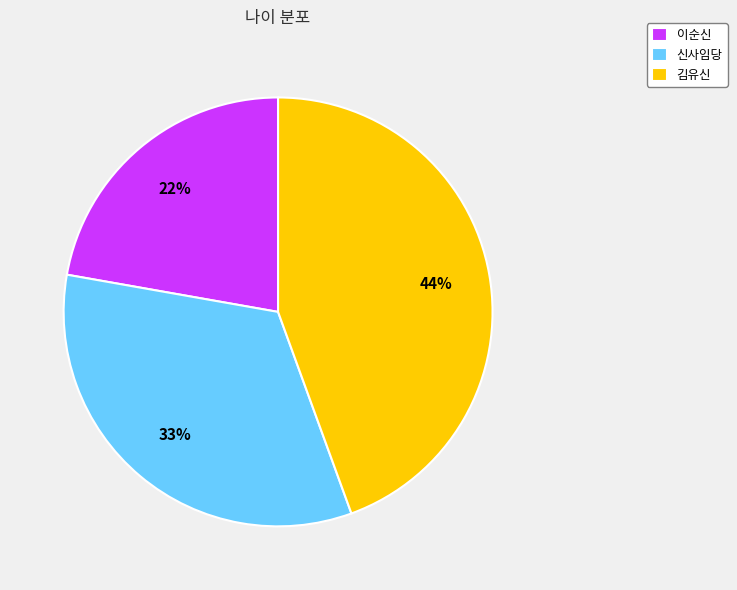

Does any single category account for the majority?

No